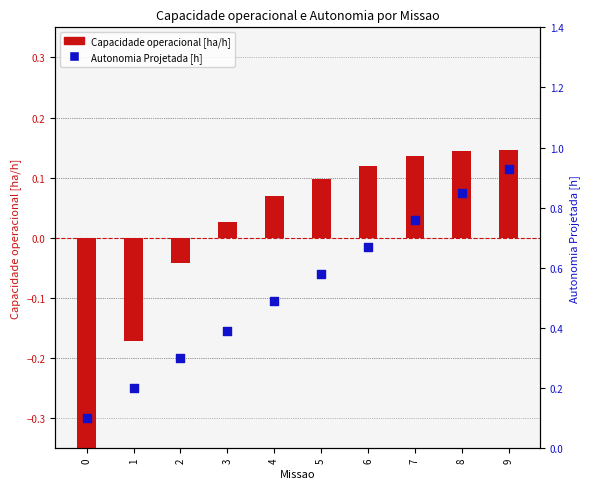

Which series has the largest total across all categories?

Autonomia Projetada [h]